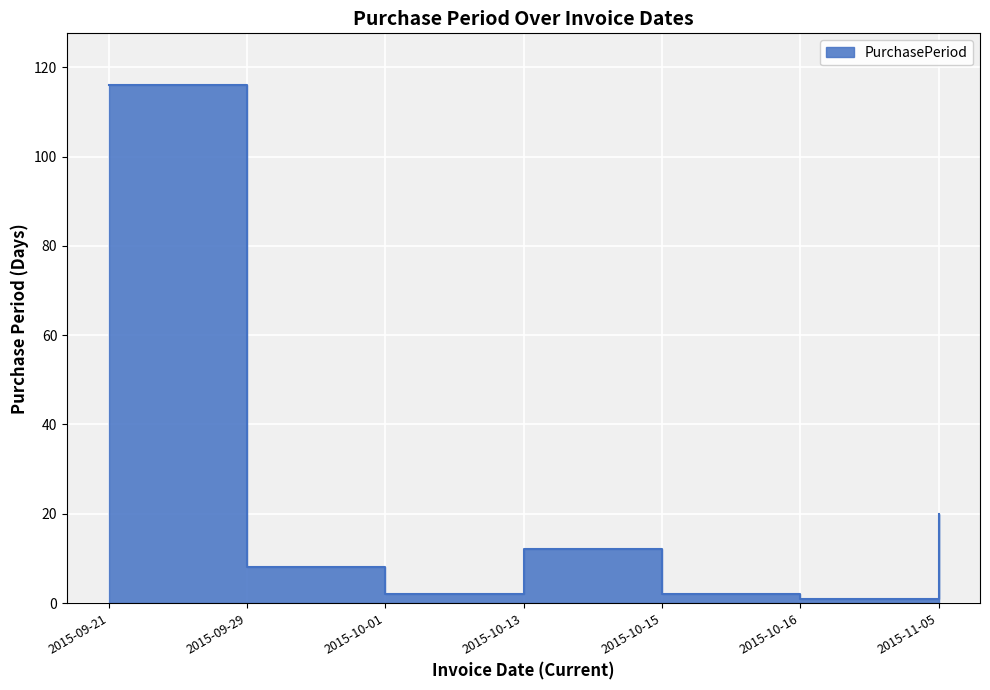

At which category does the data reach its first local peak?

2015-10-13